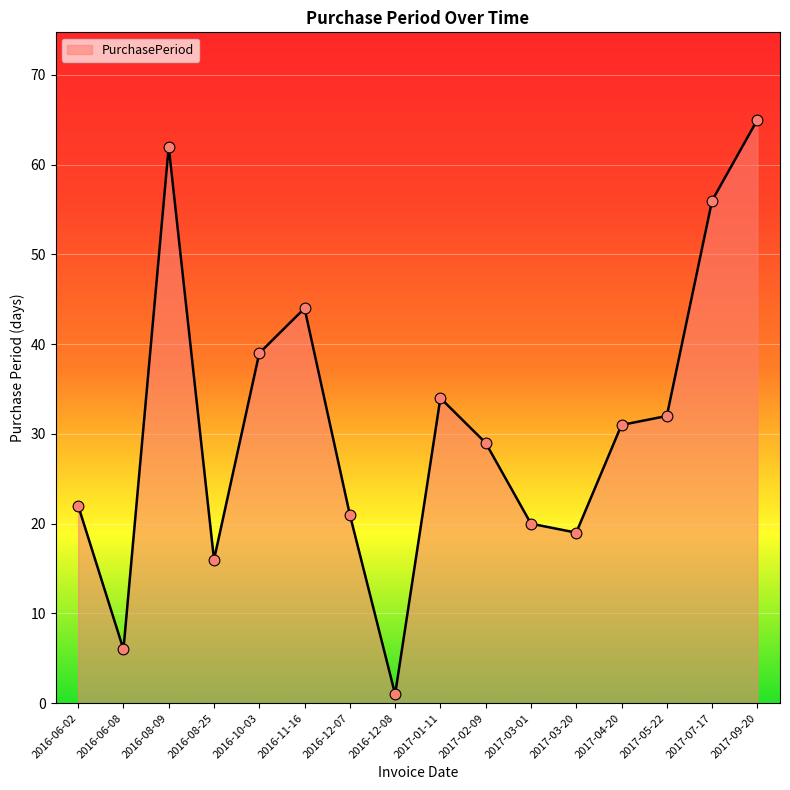

Approximately how many times larger is the value at 2017-05-22 compared to 2016-06-02?

1.5